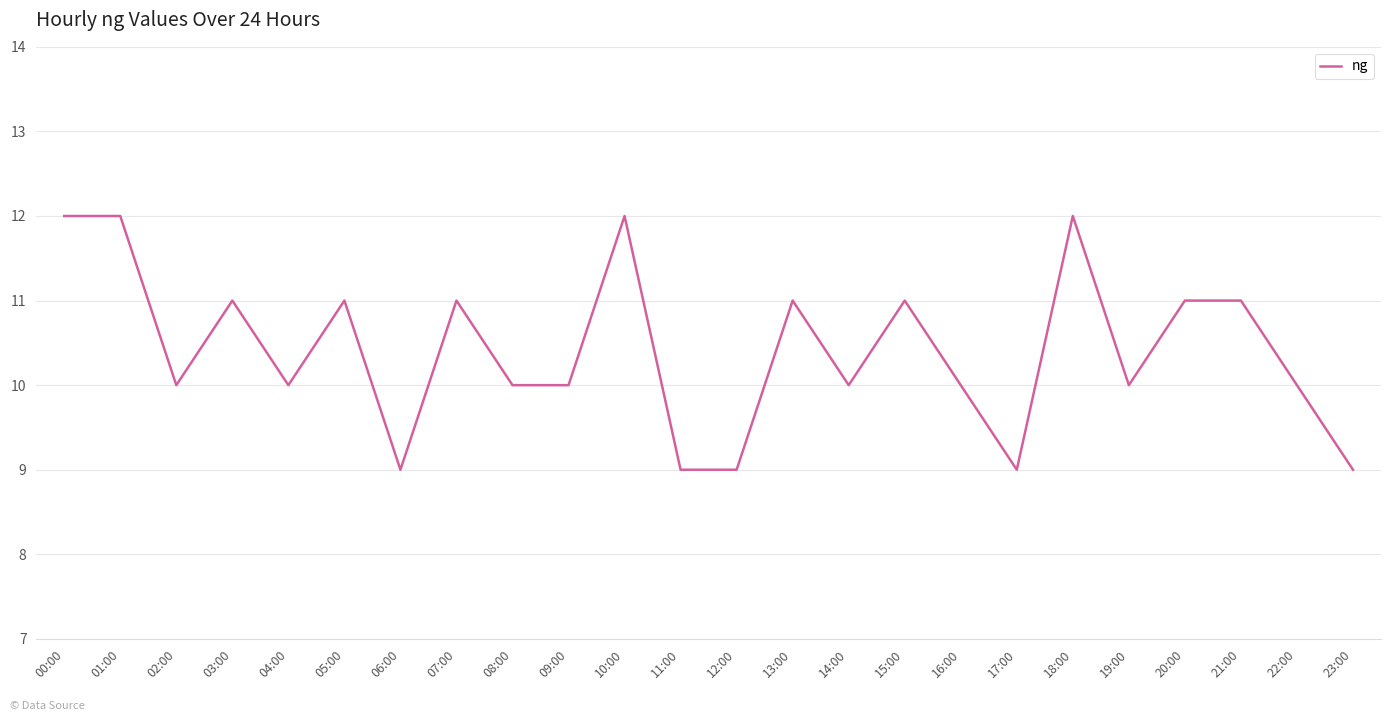

The chart shows a value of 16 at 19:00. True or false?

False